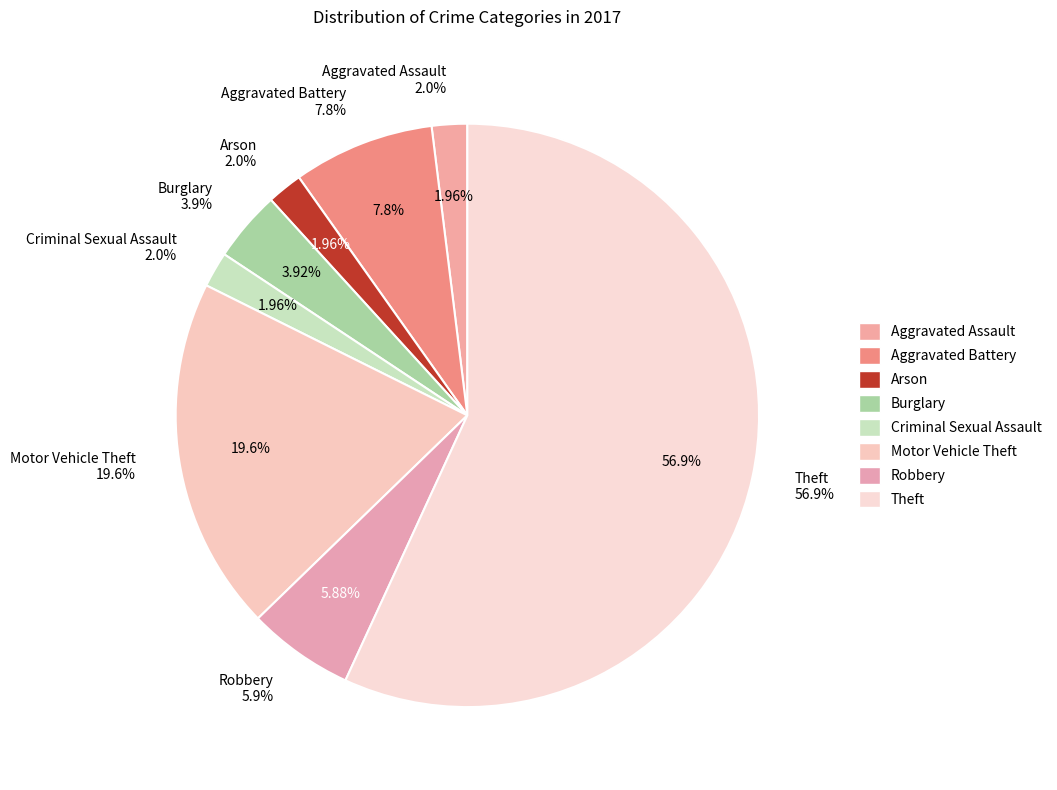

True or false: Robbery accounts for 11% of the total.

False